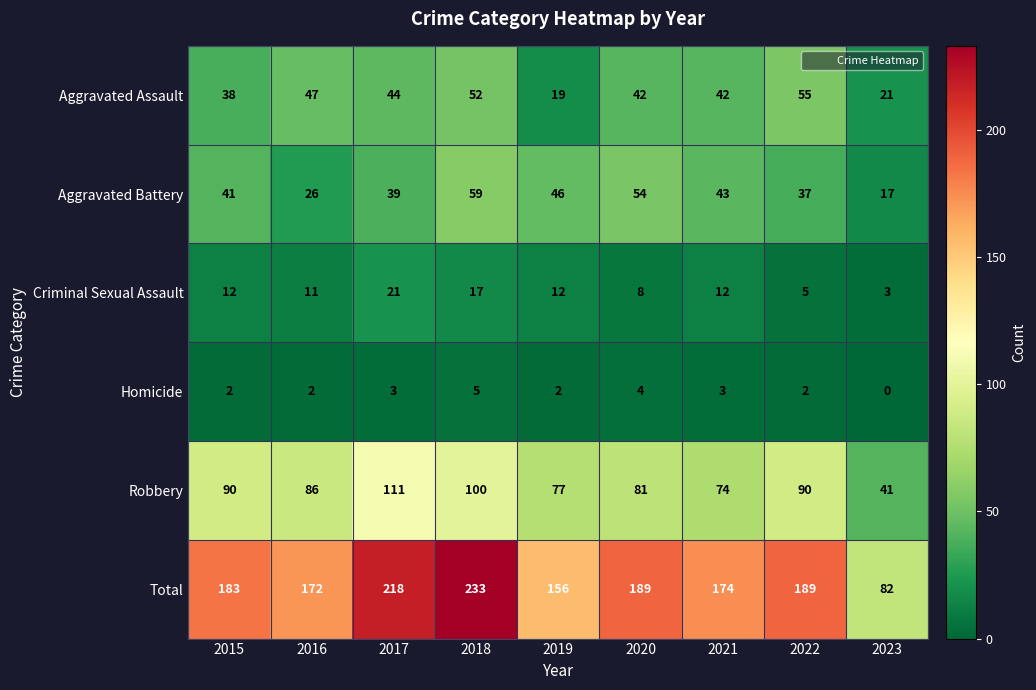

Which category has the lowest value in the Robbery series?

2023